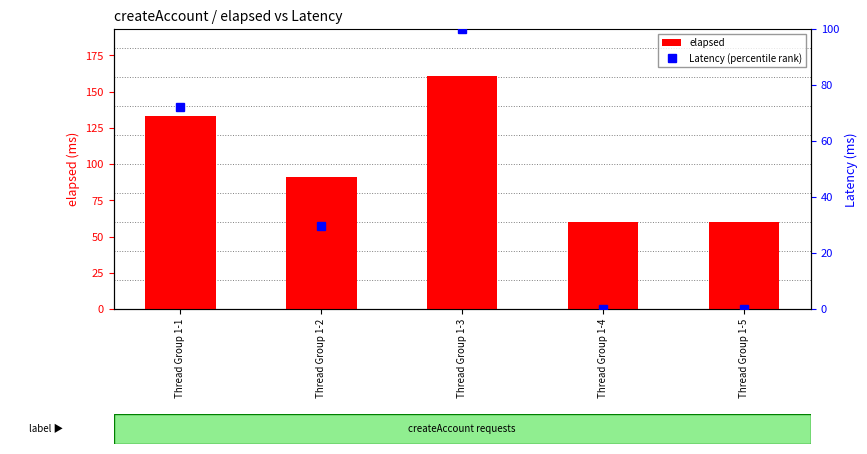

Reading right to left, transcribe all the data shown in this chart.

elapsed: Thread Group 1-5=60.0	Thread Group 1-4=60.0	Thread Group 1-3=161.0	Thread Group 1-2=91.0	Thread Group 1-1=133.0
Latency (percentile rank): Thread Group 1-5=0.0	Thread Group 1-4=0.0	Thread Group 1-3=100.0	Thread Group 1-2=29.7	Thread Group 1-1=72.3